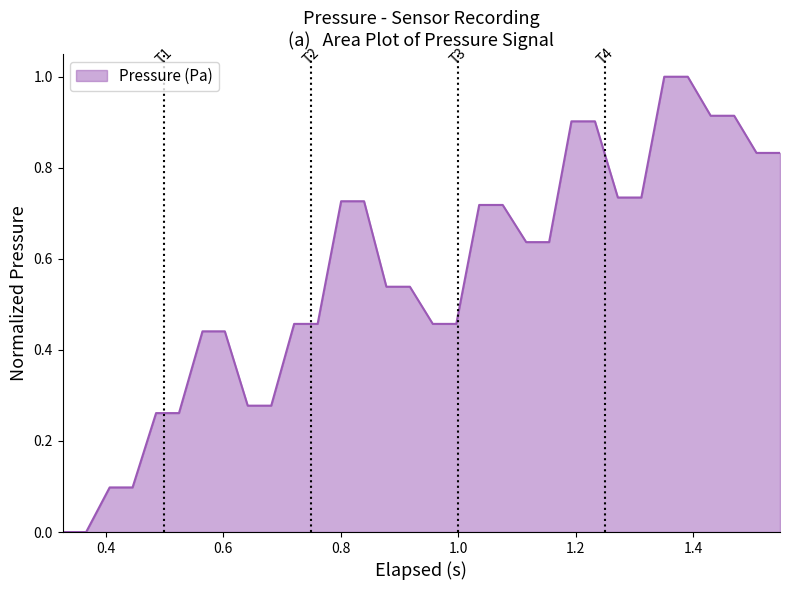

How many distinct data groups are displayed?

1